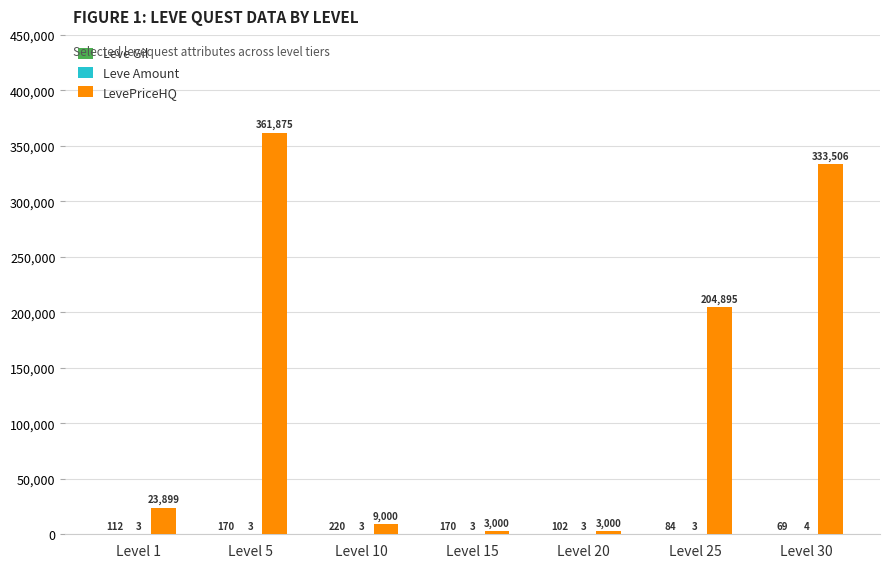

What is the sum of the LevePriceHQ values at Level 5 and Level 30?

695381